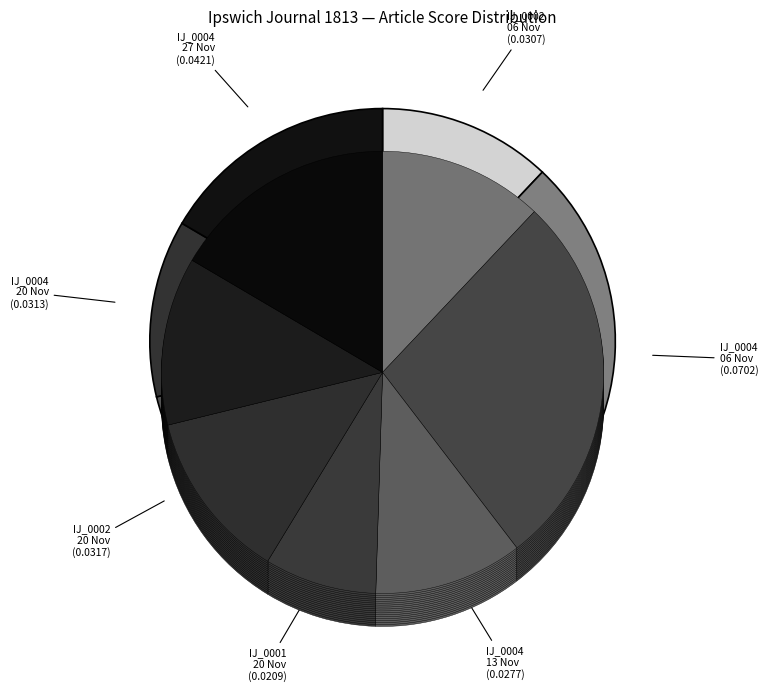

Do IJ_0002 06 Nov and IJ_0001 20 Nov together represent more than half of the pie?

No